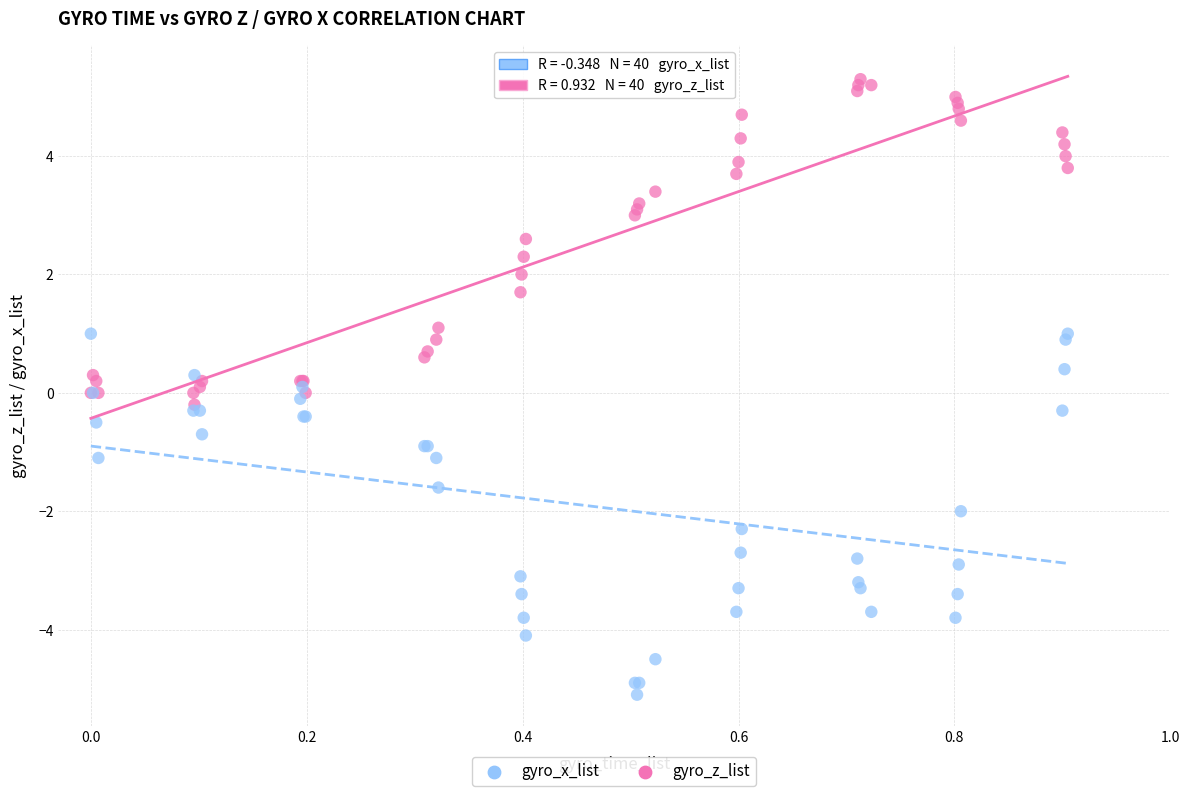

Which series contains the highest Y value?

gyro_z_list